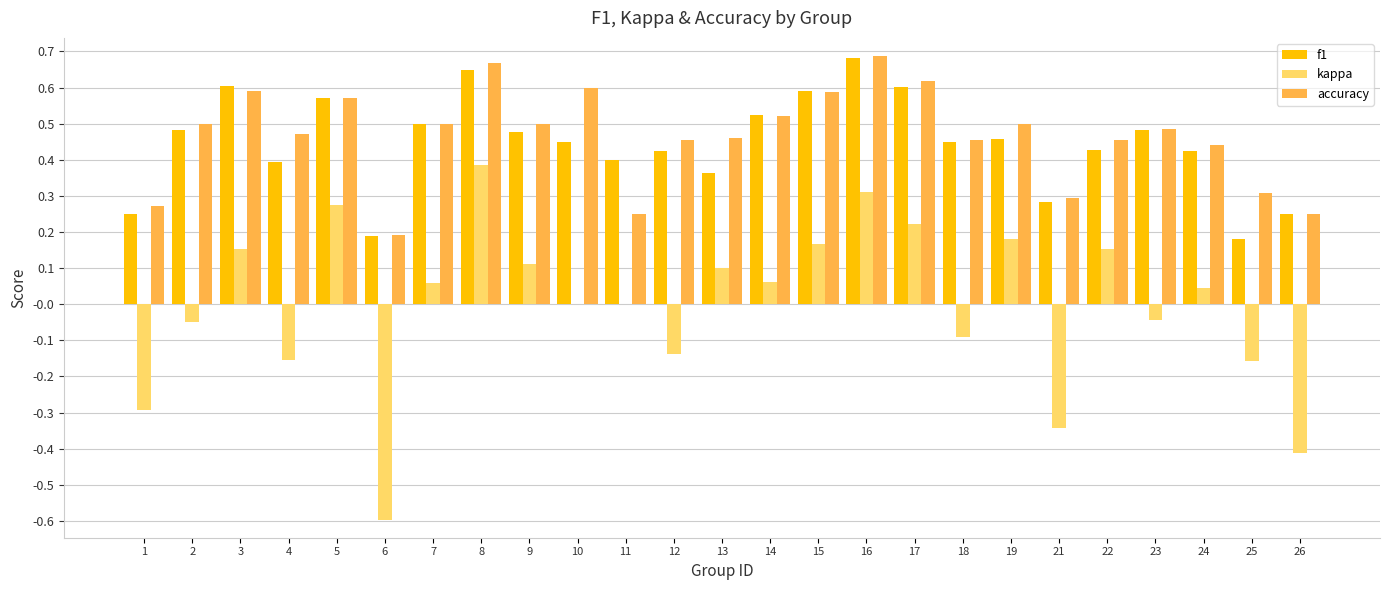

Is the value of kappa at 21 greater than the value of f1 at 2?

No